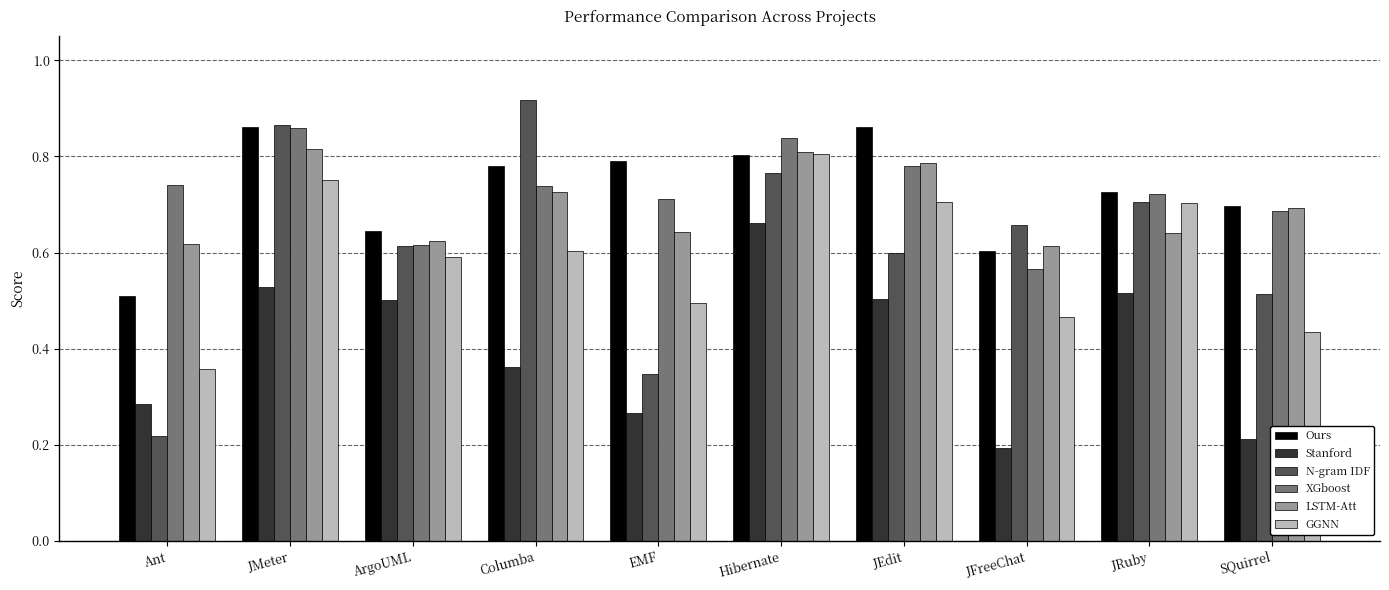

Does the chart contain any negative values?

No